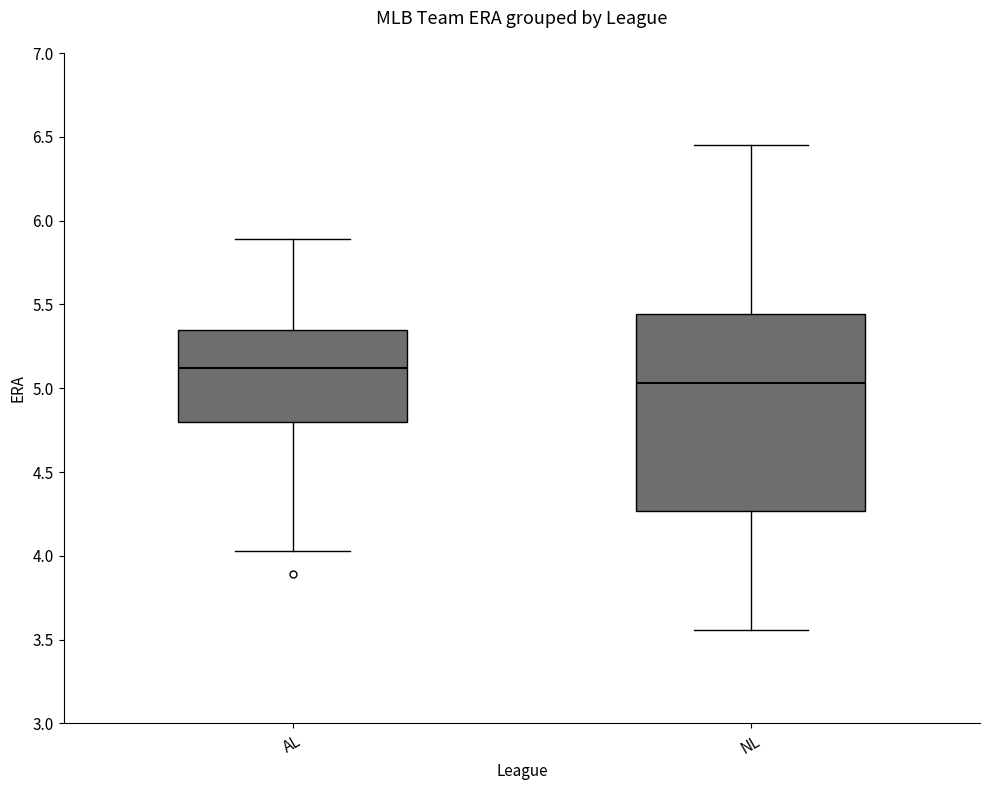

Reading left to right, read every box against the y-axis: the position of its median line, the range the box covers, and the ends of its whiskers. The values are not printed on the chart, so give them approximately, as read against the axis.

AL: median 5.10, box 4.80 to 5.35, whiskers 4.05 to 5.90
NL: median 5.05, box 4.25 to 5.45, whiskers 3.55 to 6.45